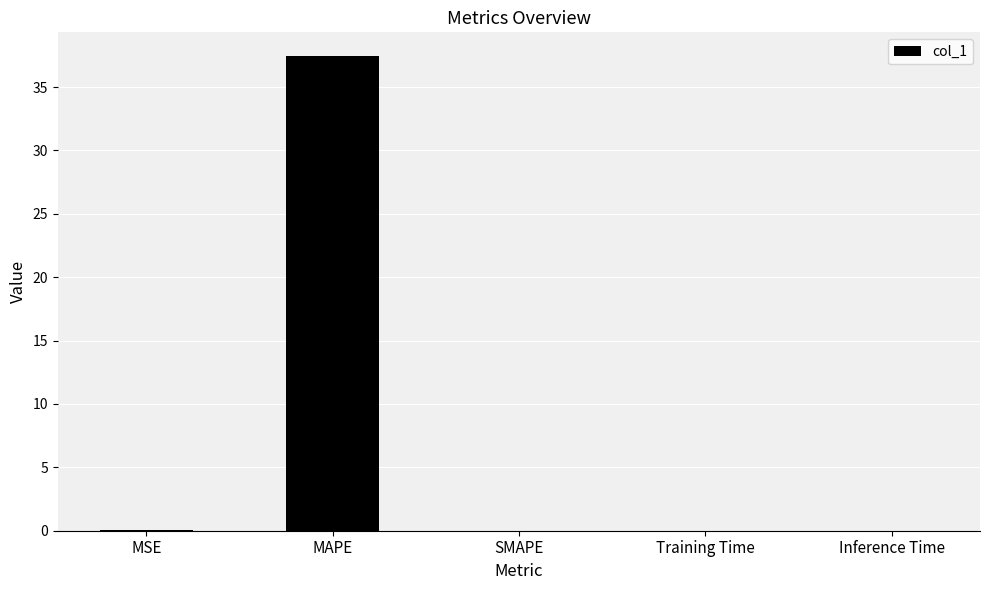

Which has a higher value, MAPE or Inference Time?

MAPE